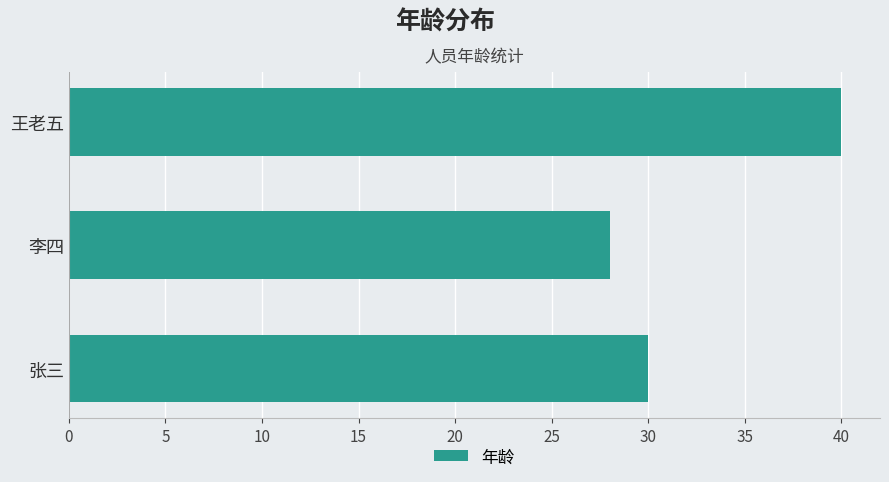

What is the difference between the second highest and minimum values?

2